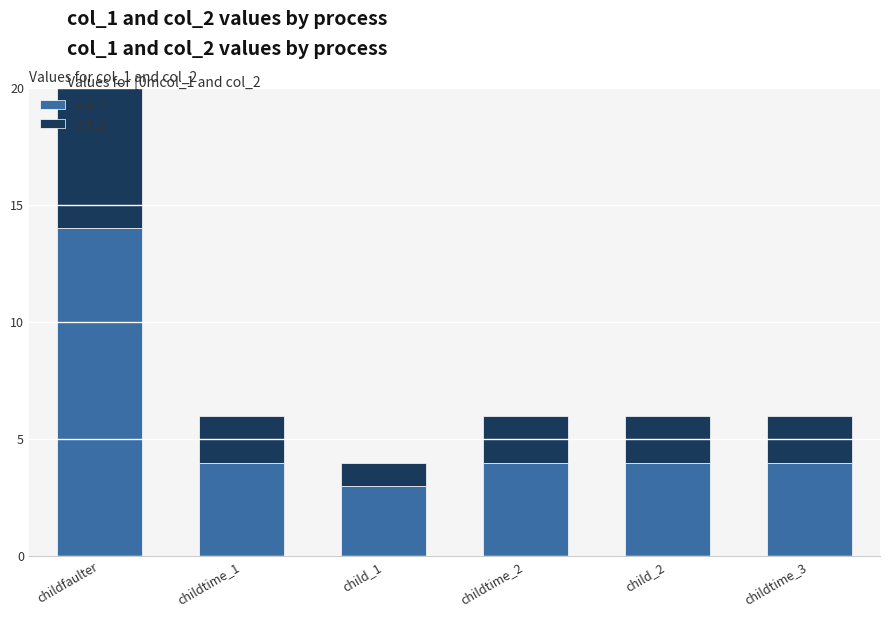

What is the difference between the second highest and minimum values in the col_1 series?

1